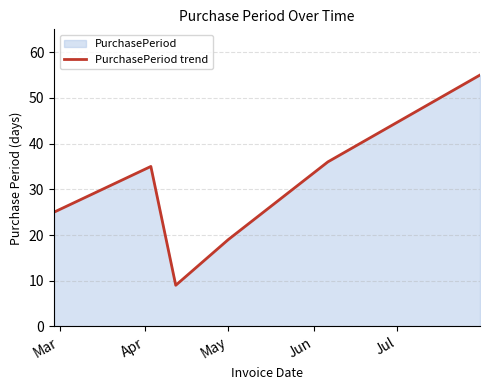

What is the difference between the maximum and minimum values?

46